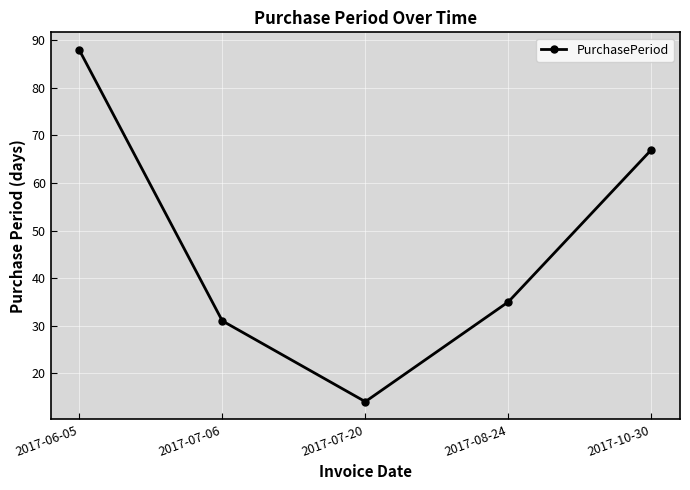

Which category has the highest value across all series?

2017-06-05